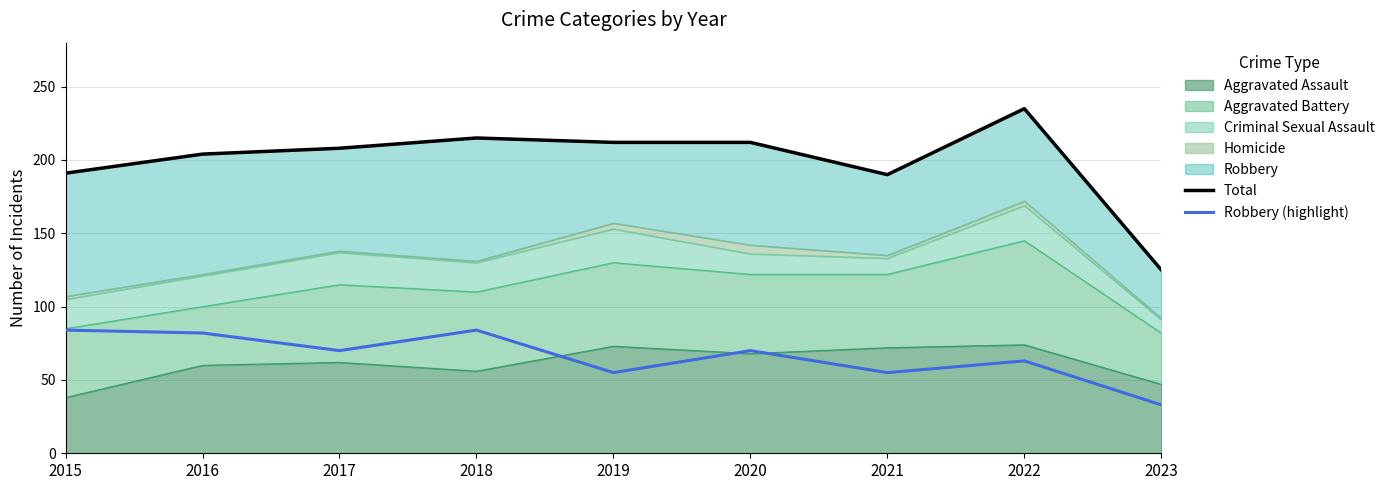

What is the approximate value of Robbery (highlight) at 2023?

33